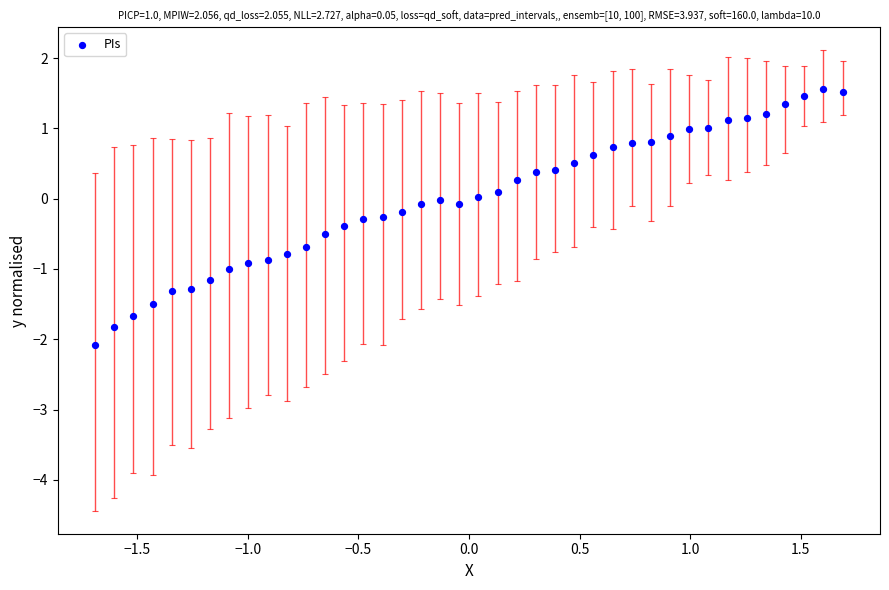

What is the range of X values (max minus min)?

3.4